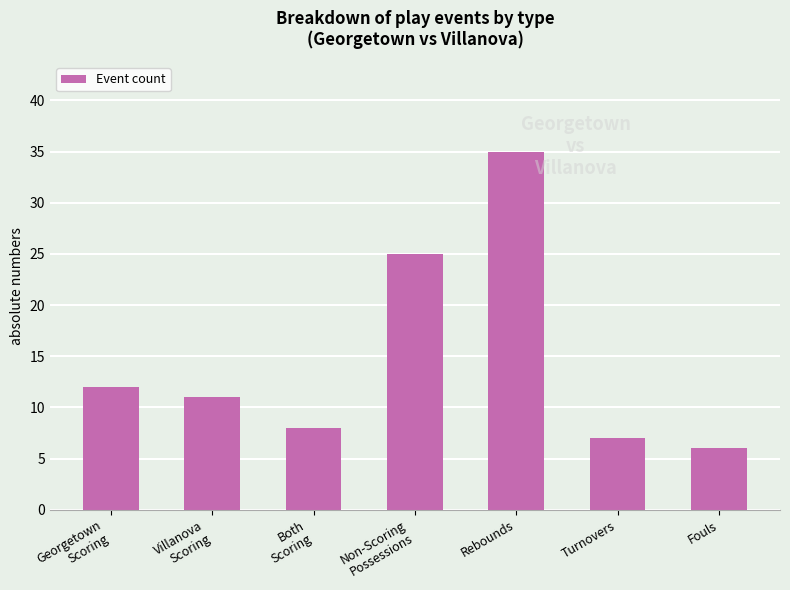

What is the sum of the values at Villanova
Scoring and Both
Scoring?

19